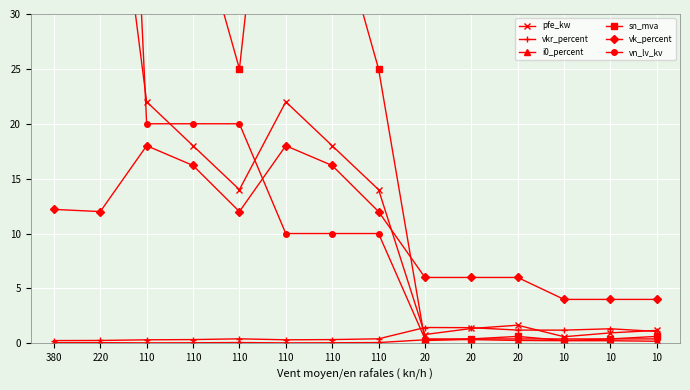

True or false: vkr_percent has a value of 0.1 at 110.

False